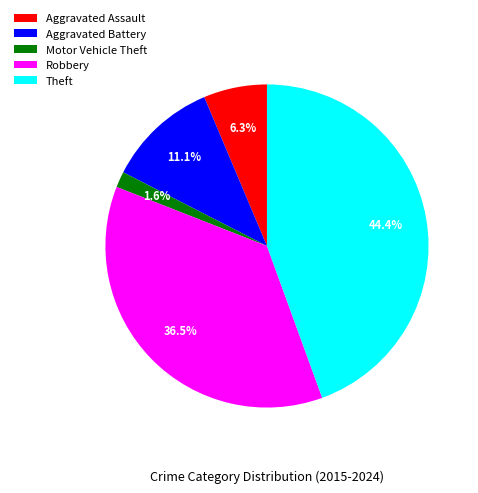

Does Theft represent more than half of the total?

No